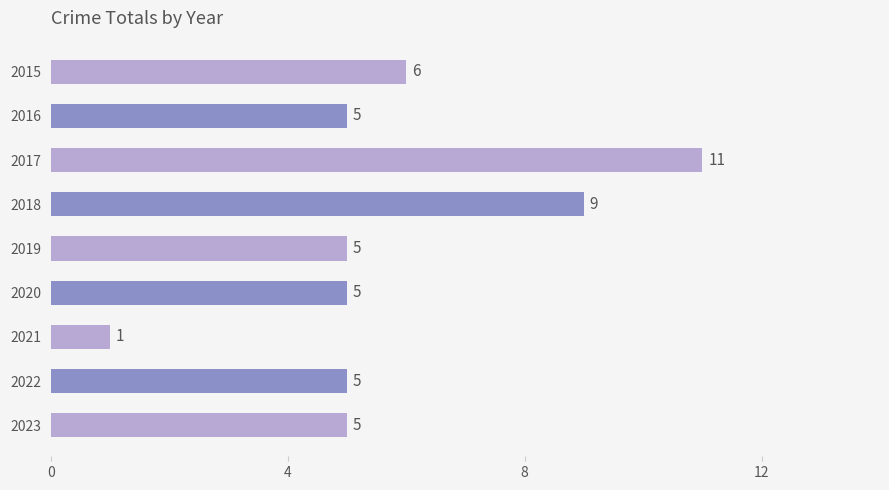

How many series are shown in this chart?

1